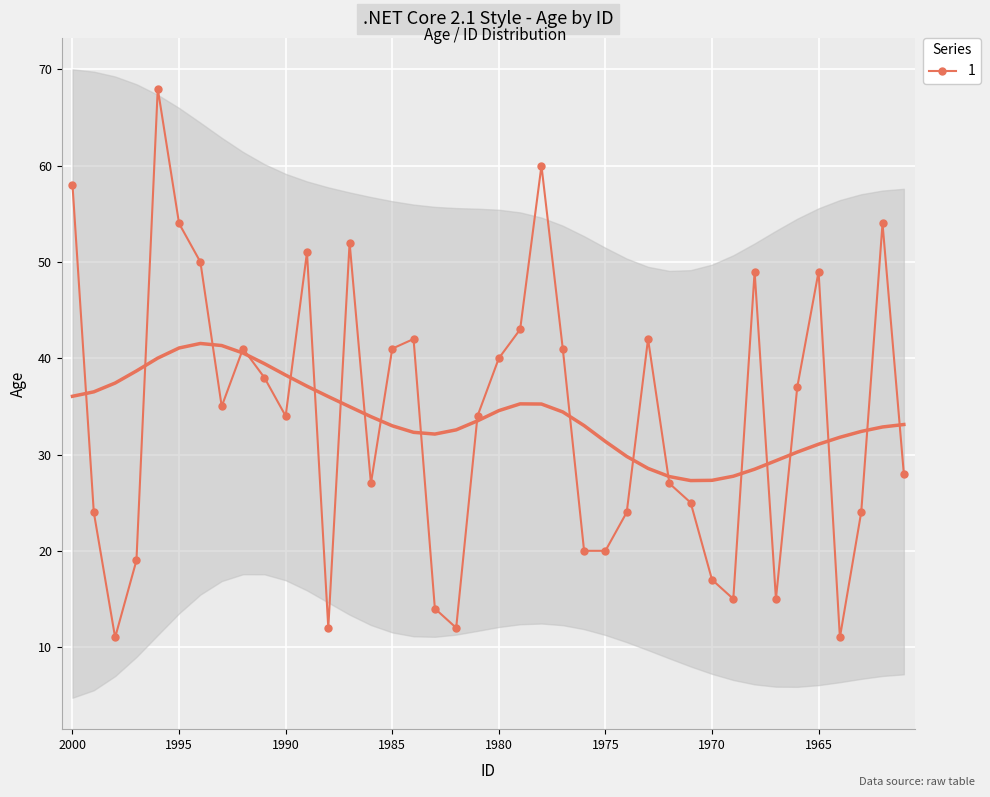

What is the sum of the values at 1971 and 1975?

45